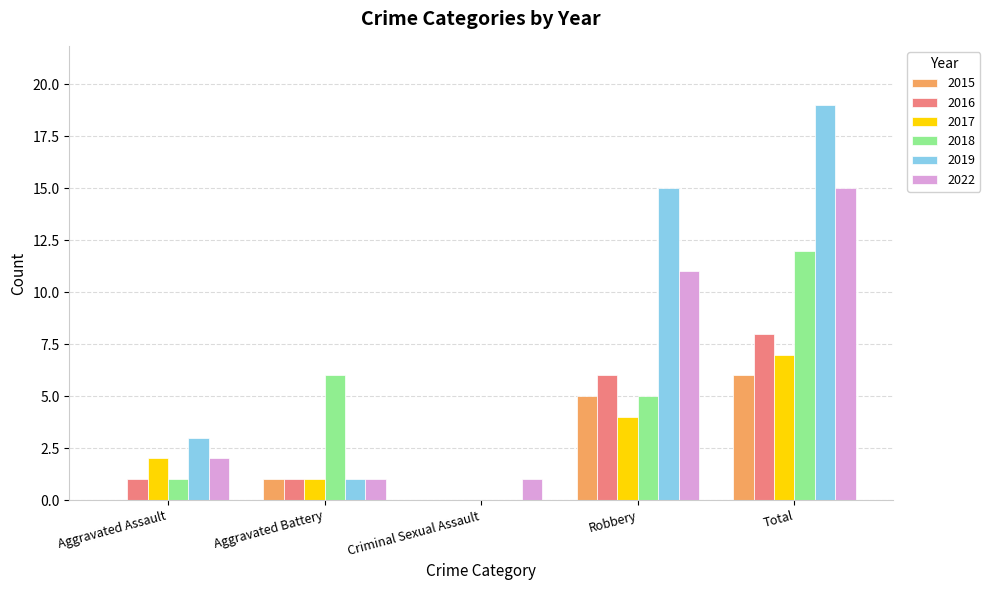

Which category has the highest value across all series?

Total